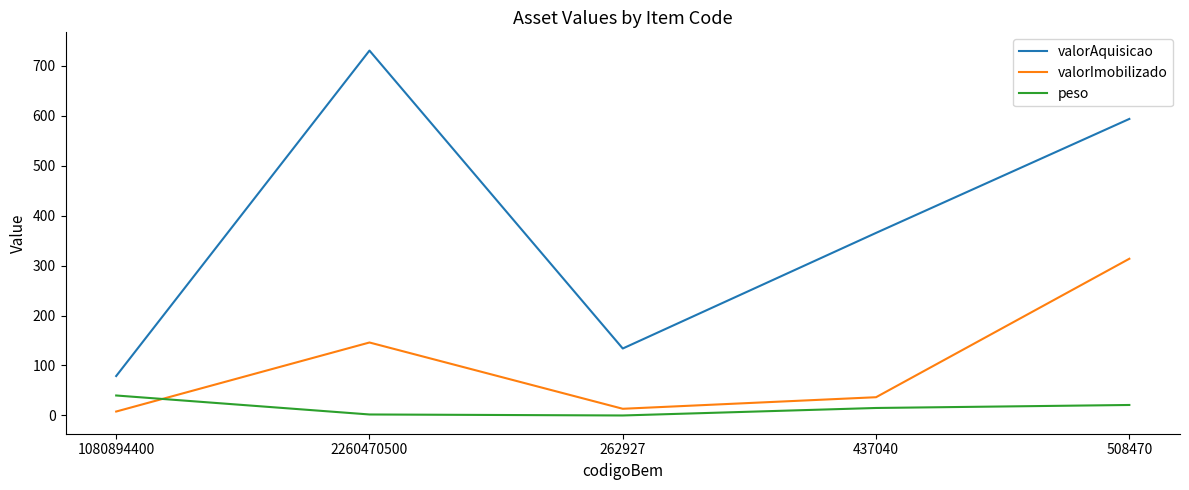

How many lines are shown in the chart?

3